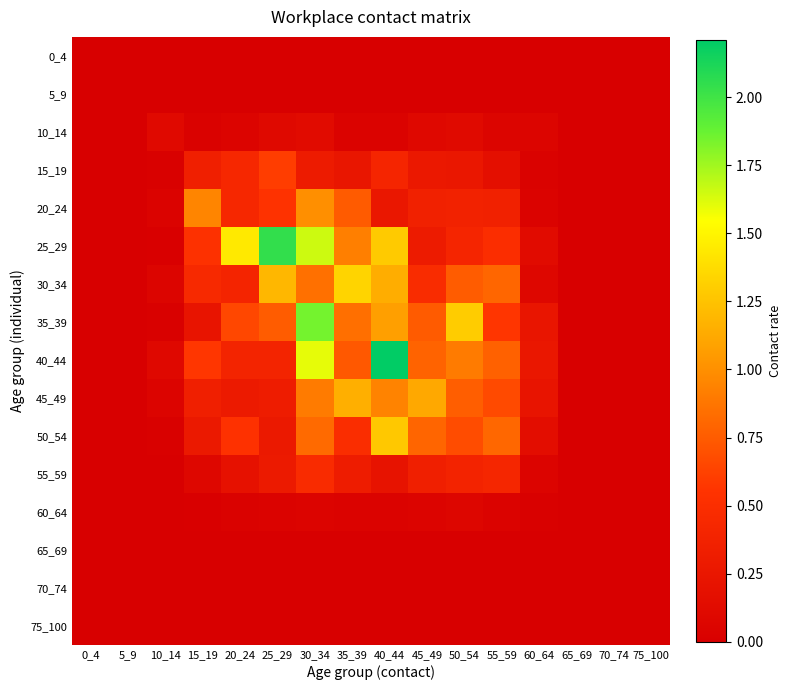

Which series changed the most between 60_64 and 75_100?

40_44